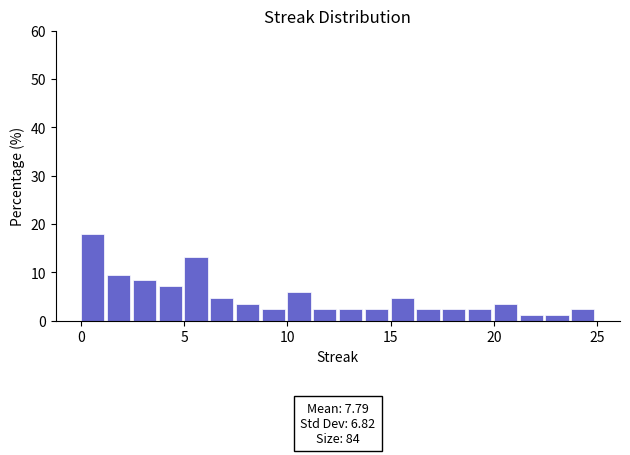

Read against the x-axis, roughly where is the centre of the tallest bar?

0.5